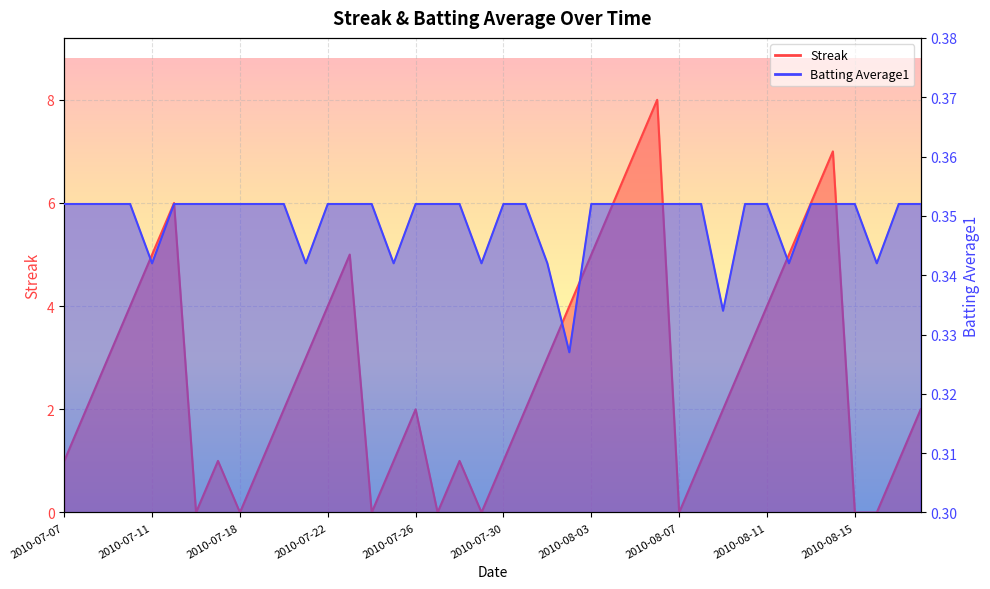

Which series has the largest total across all categories?

Streak